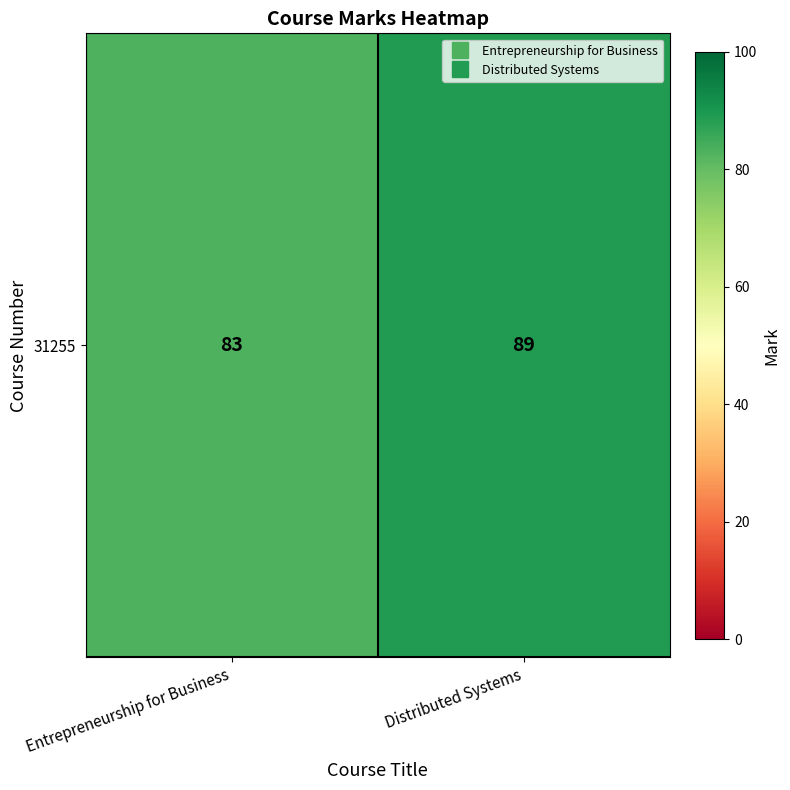

What is the difference between the values at Distributed Systems and Entrepreneurship for Business?

6